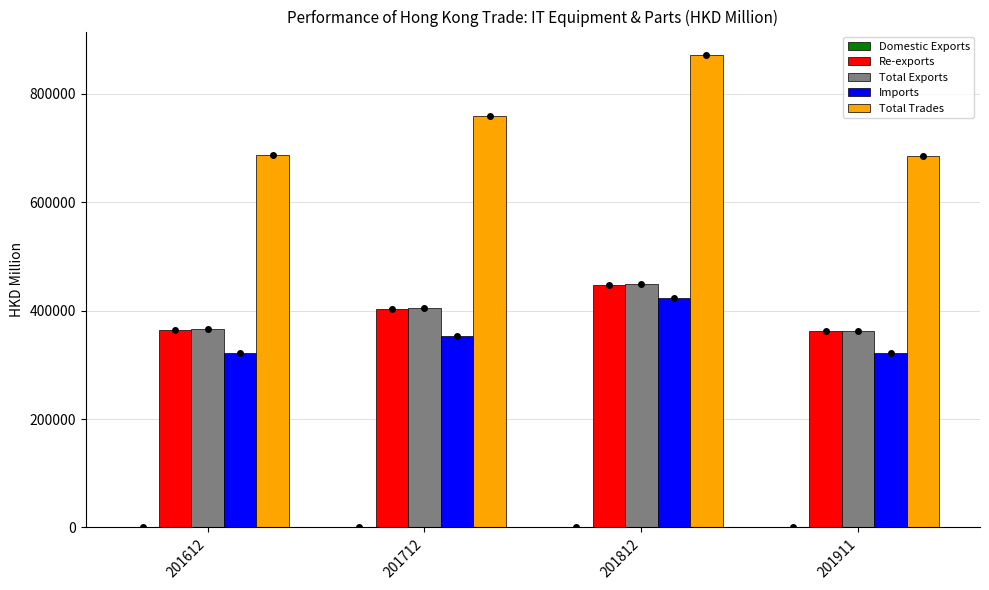

Which series has the widest spread of values?

Total Trades